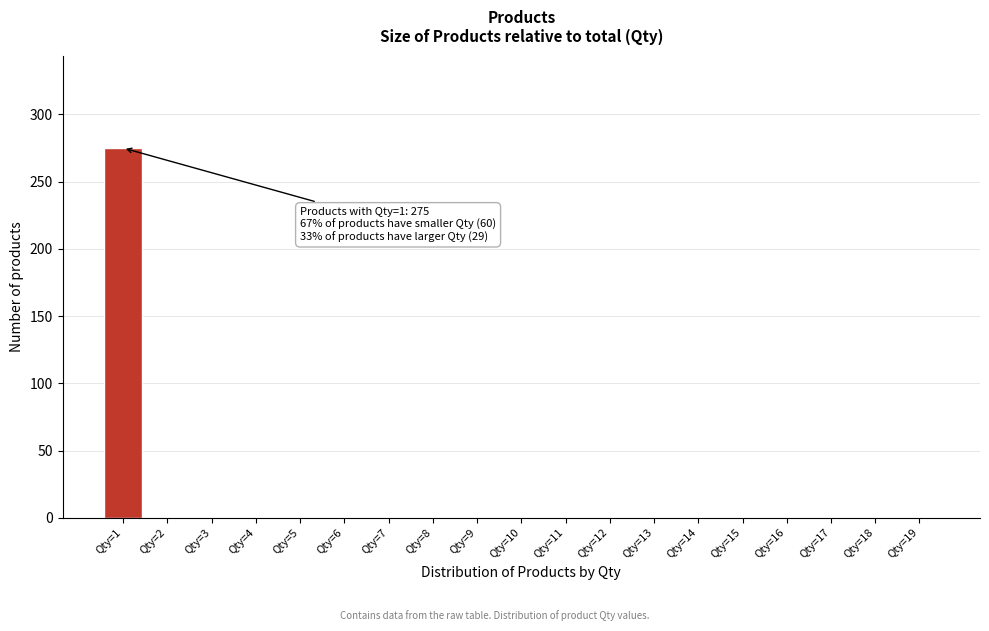

Reading left to right, what are all the values shown in this chart?

Qty=1=275	Qty=2=0	Qty=3=0	Qty=4=0	Qty=5=0	Qty=6=0	Qty=7=0	Qty=8=0	Qty=9=0	Qty=10=0	Qty=11=0	Qty=12=0	Qty=13=0	Qty=14=0	Qty=15=0	Qty=16=0	Qty=17=0	Qty=18=0	Qty=19=0